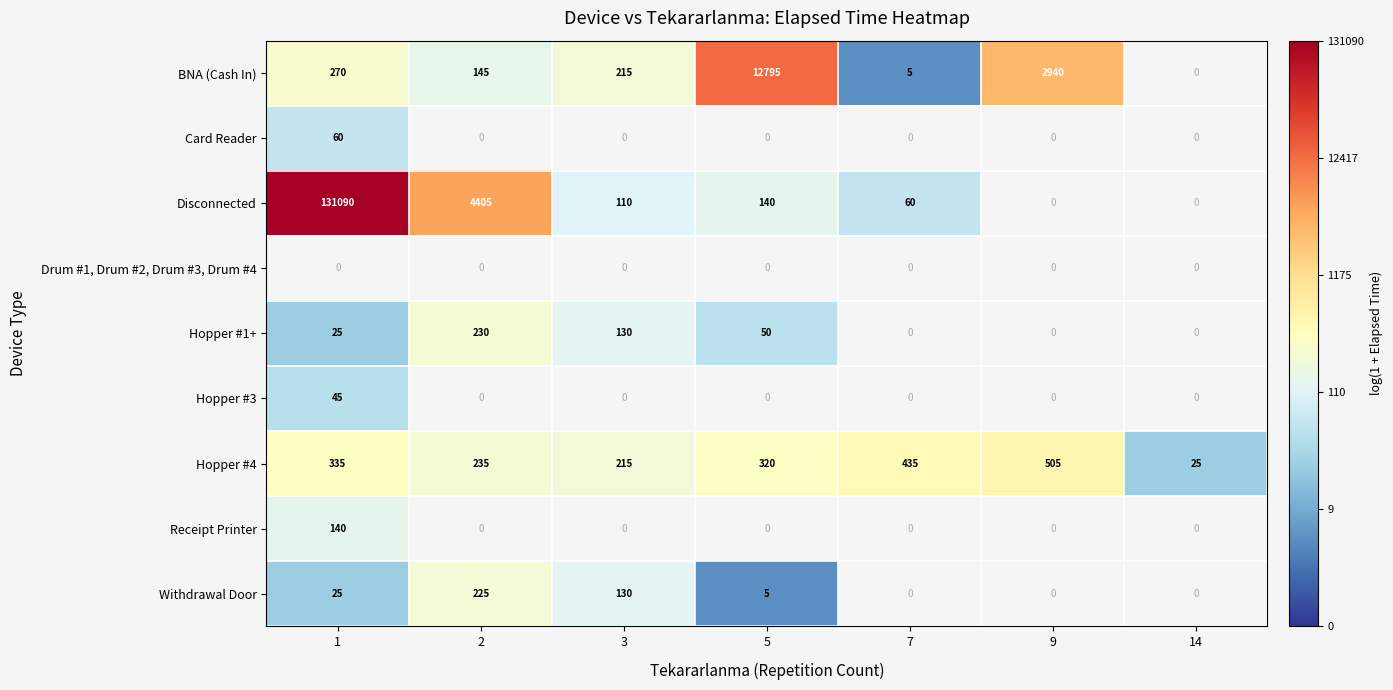

Which label corresponds to the smallest value in the chart?

7